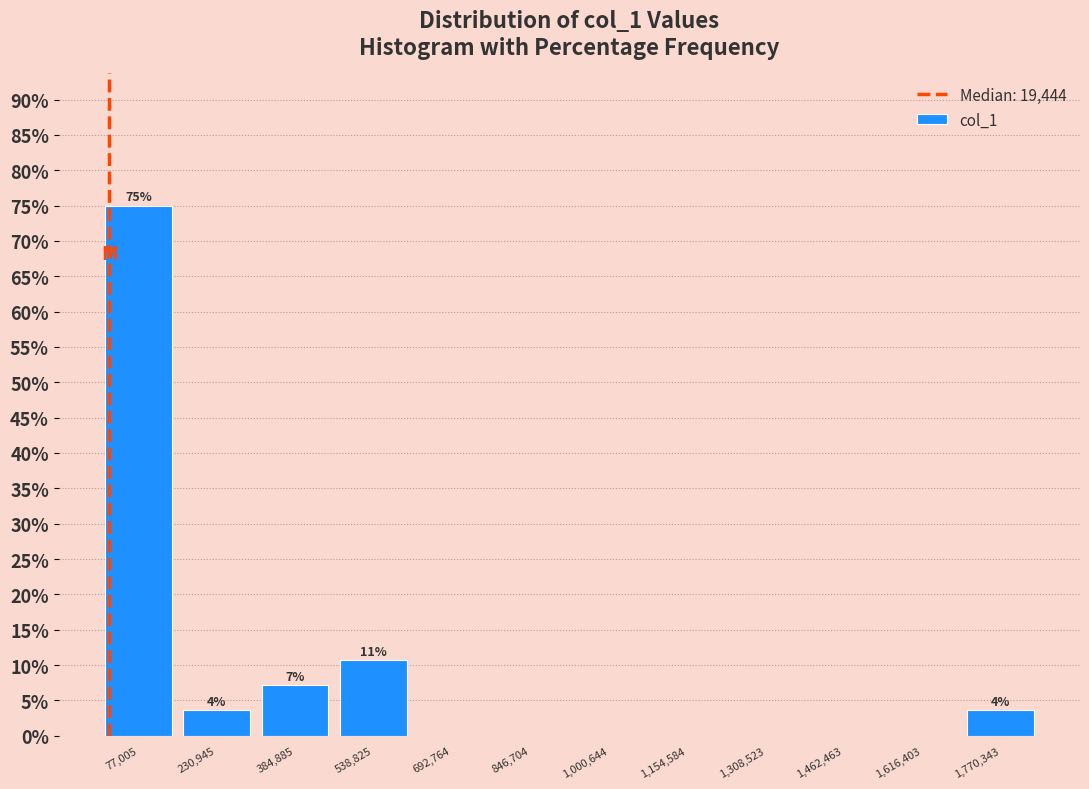

Which range on the x-axis has the tallest bar?

0 to 160000